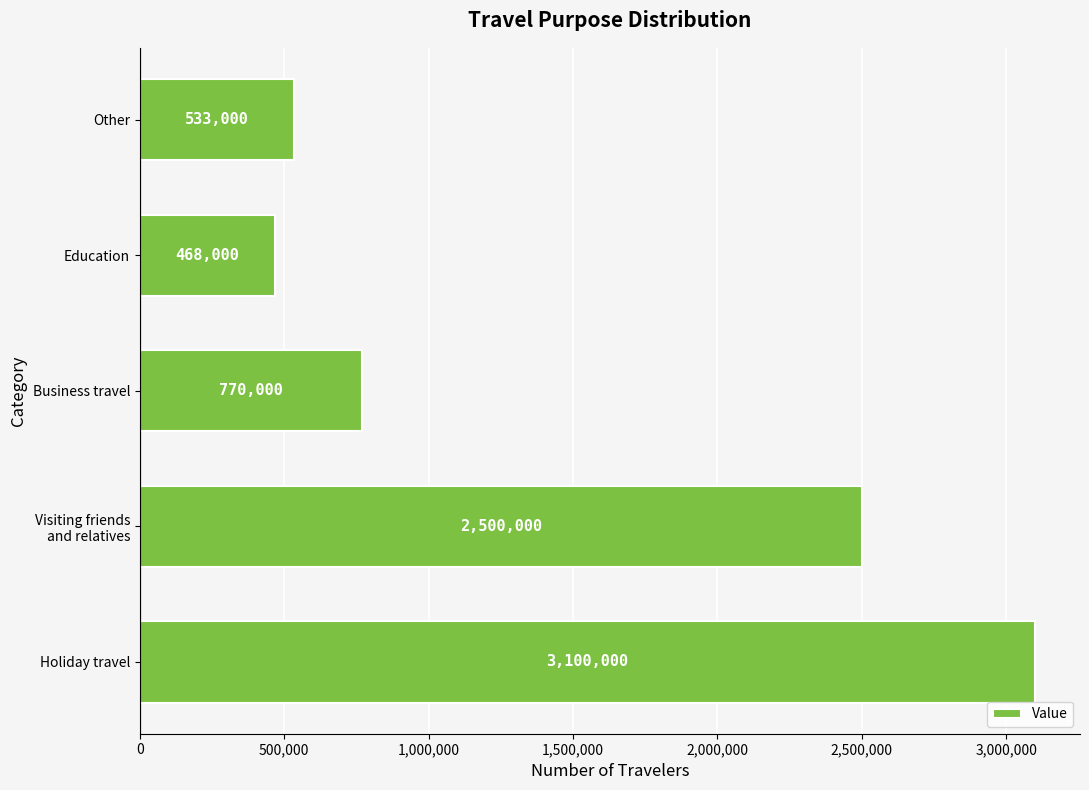

List the labels in order of value, smallest first.

Education, Other, Business travel, Visiting friends
and relatives, Holiday travel